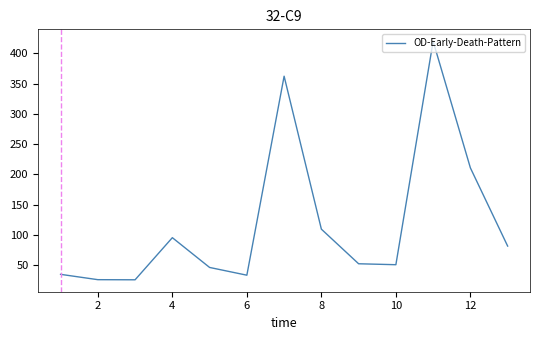

What is the smallest value displayed?

25.5